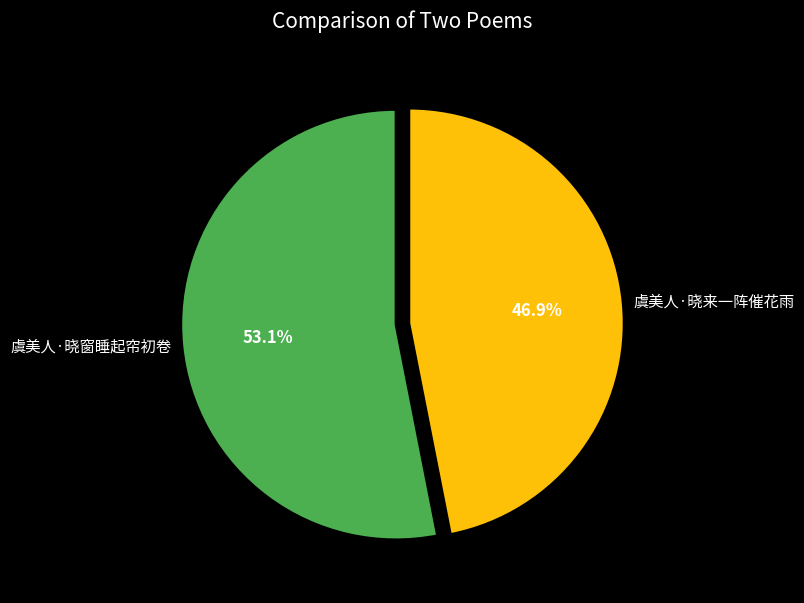

The 虞美人·晓来一阵催花雨 slice represents 53% of the pie. True or false?

False